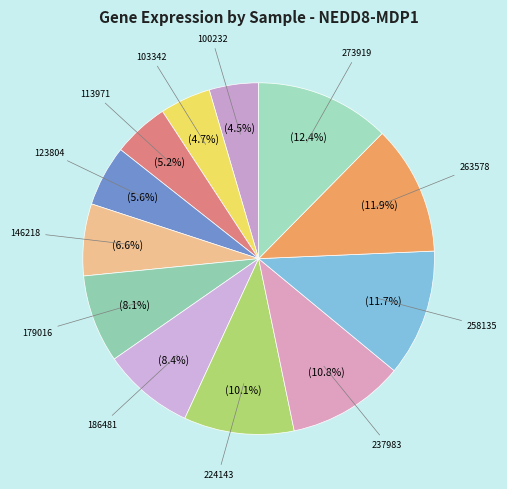

What portion of the pie excludes 103342?

95.3%